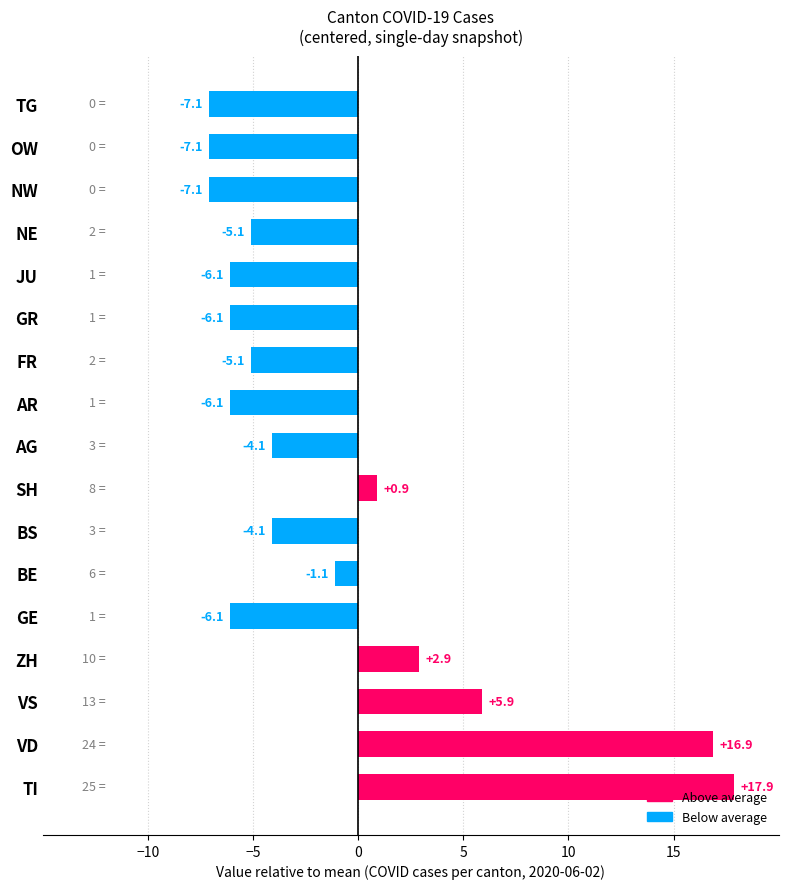

The value at GR is -10.9. True or false?

False